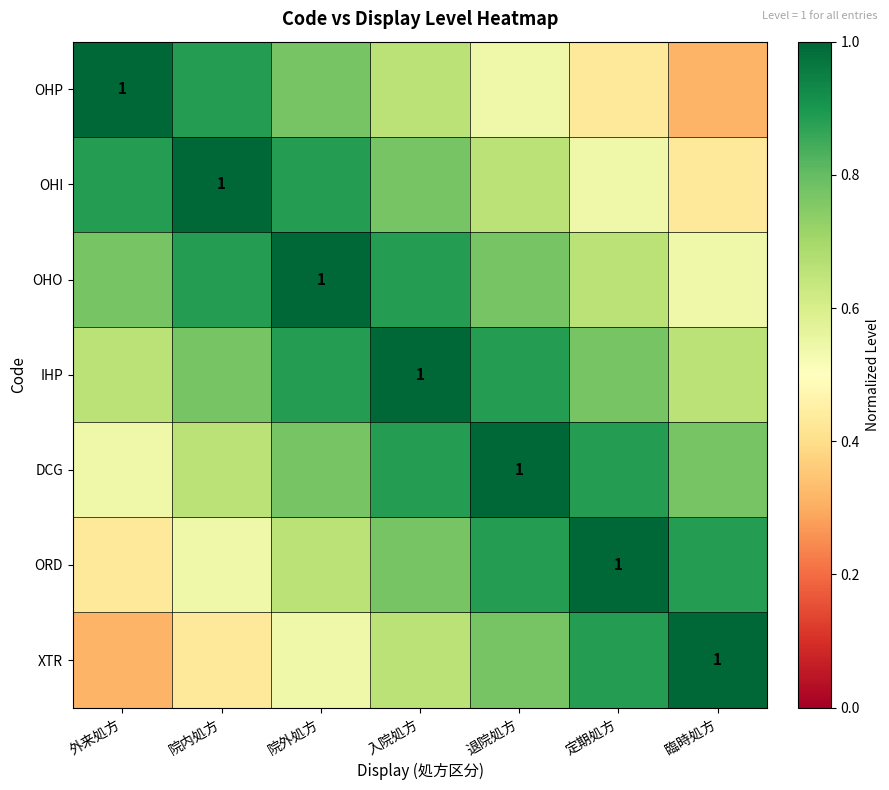

What is the sum of all OHO values?

5.5